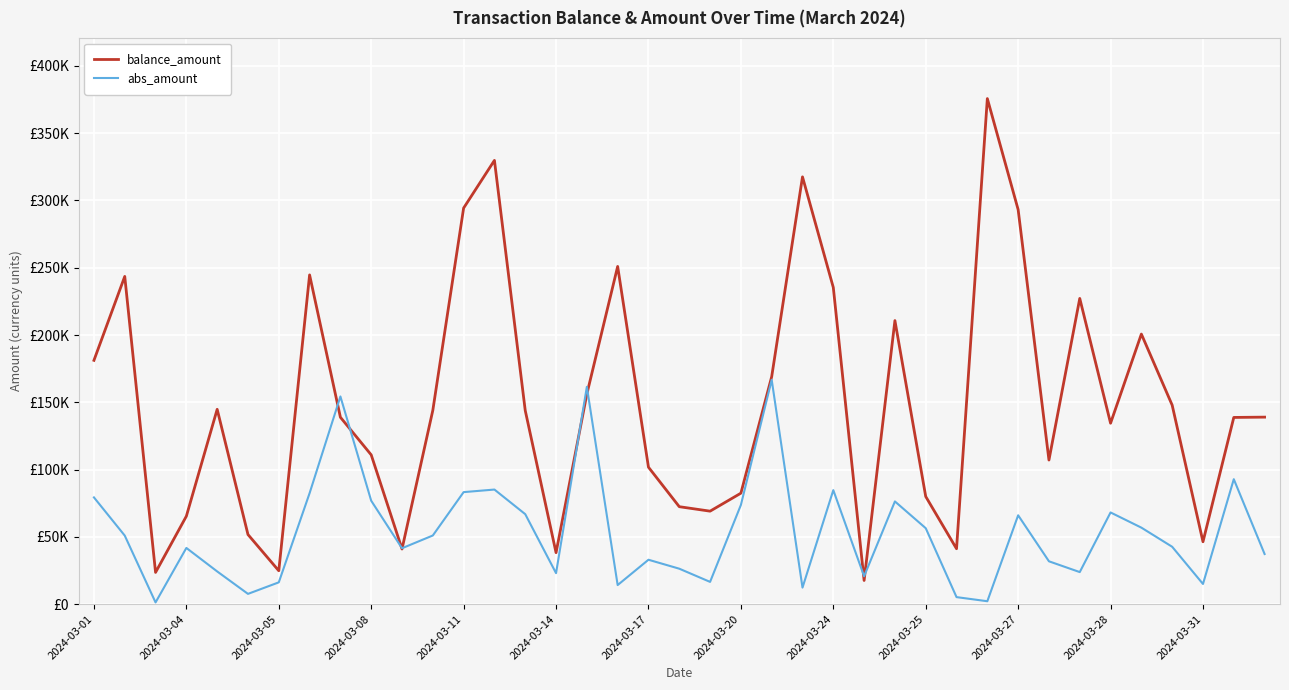

Where is balance_amount nearest to the value 196637?

34